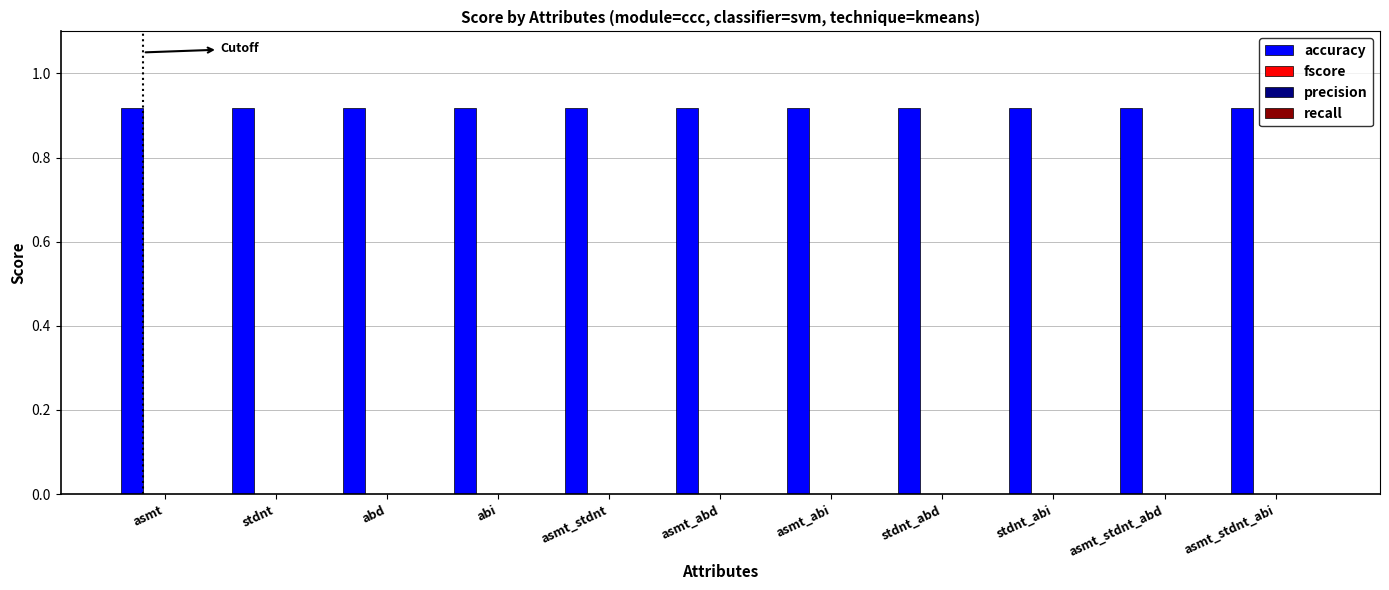

Rank the series at asmt_stdnt_abd from highest to lowest value.

accuracy, fscore, precision, recall